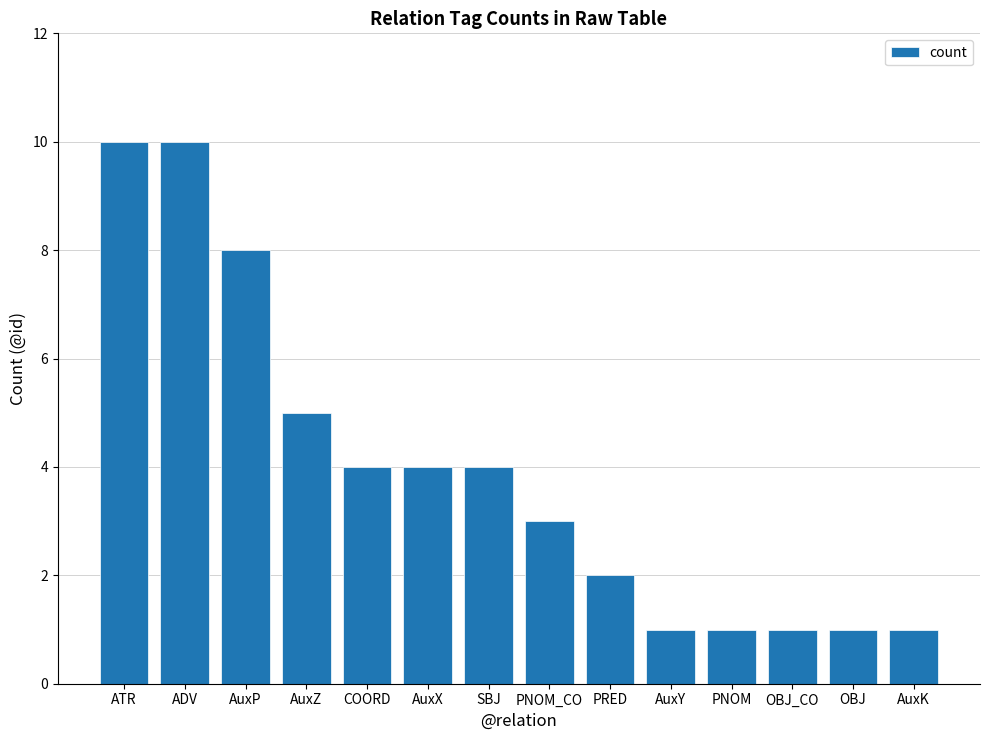

Read the value at SBJ.

4